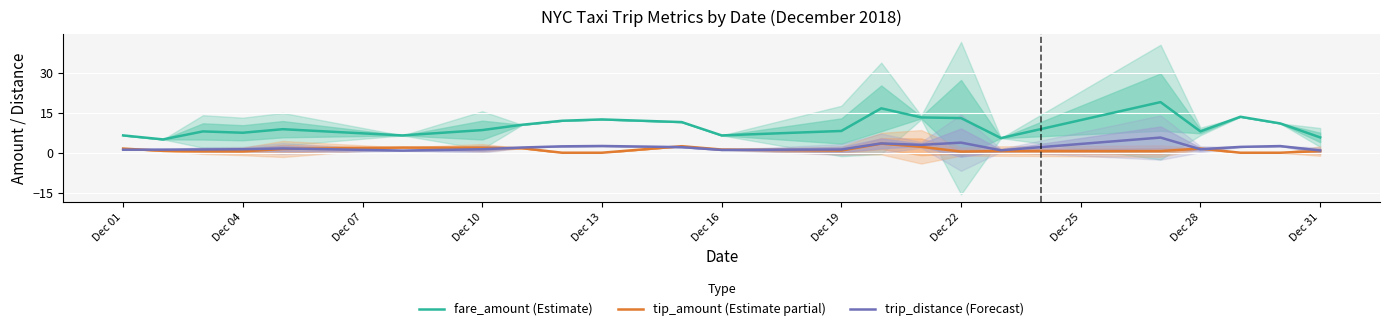

What is the highest value of the trip_distance (Forecast) series?

5.7